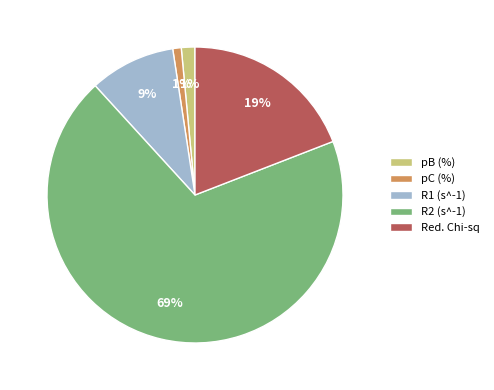

Which category accounts for the majority?

R2 (s^-1)